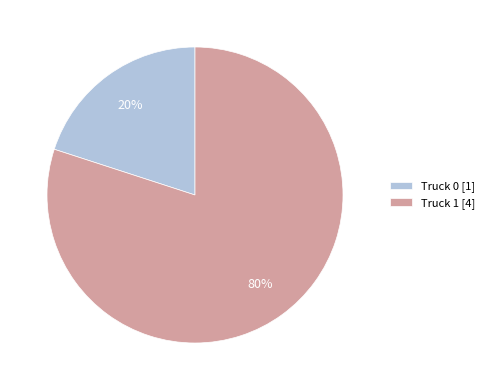

To the nearest percent, what percentage of the pie is Truck 1?

80%